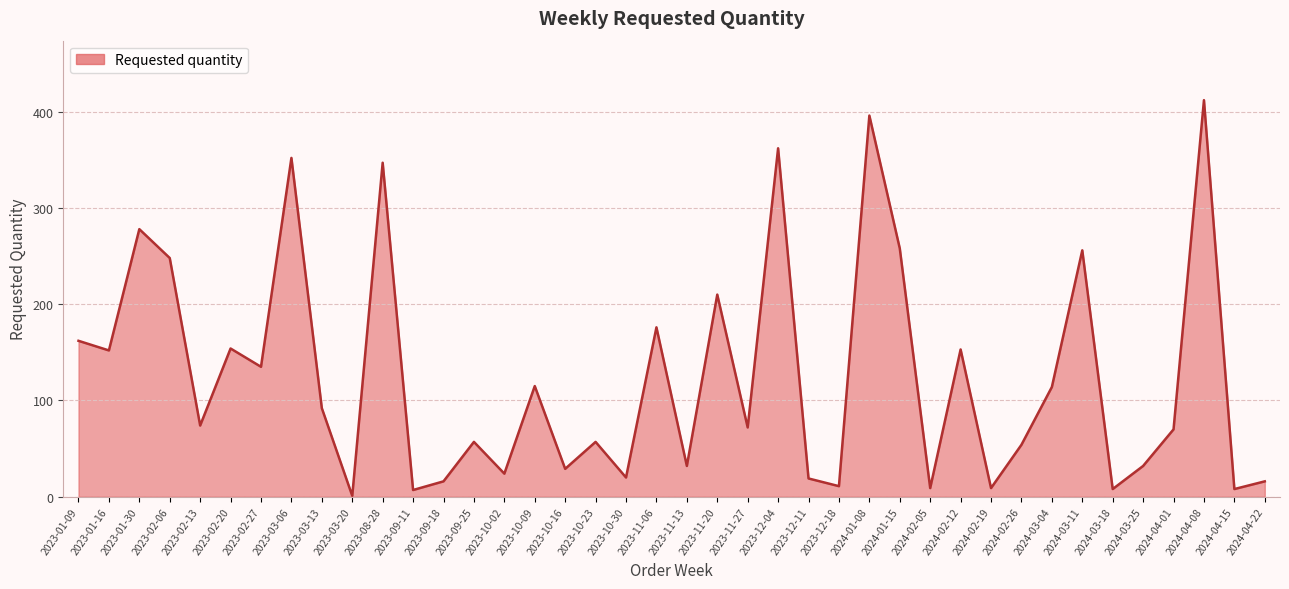

What is the difference between the second highest and minimum values?

395